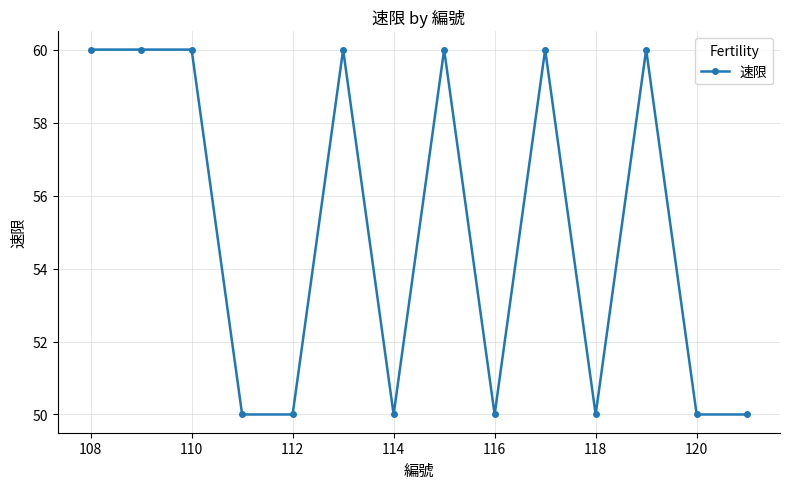

How many lines are shown in the chart?

1